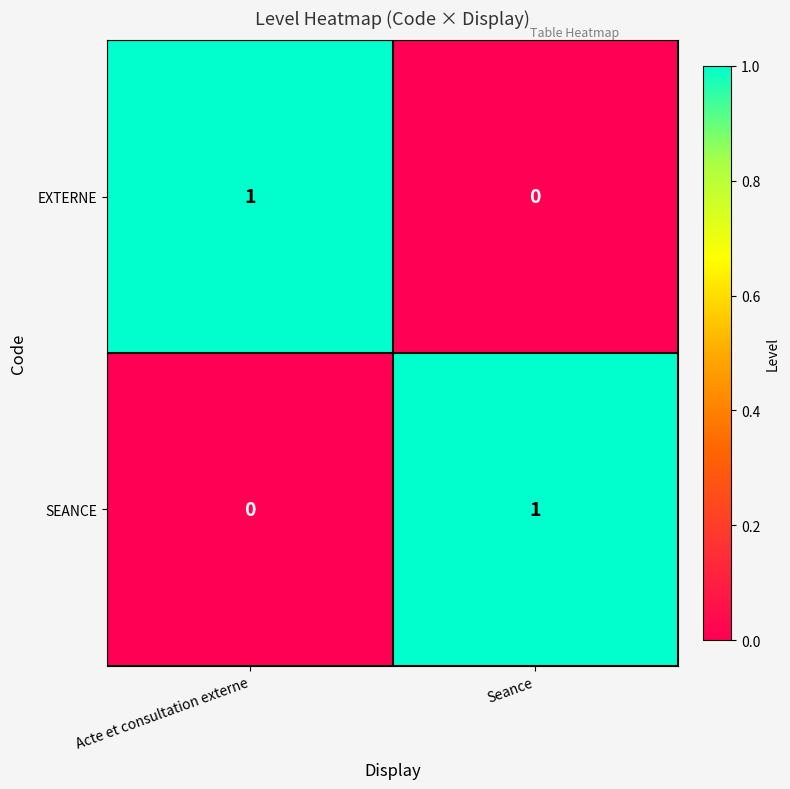

Reading right to left, extract all data points from this chart.

EXTERNE: Seance=0	Acte et consultation externe=1
SEANCE: Seance=1	Acte et consultation externe=0